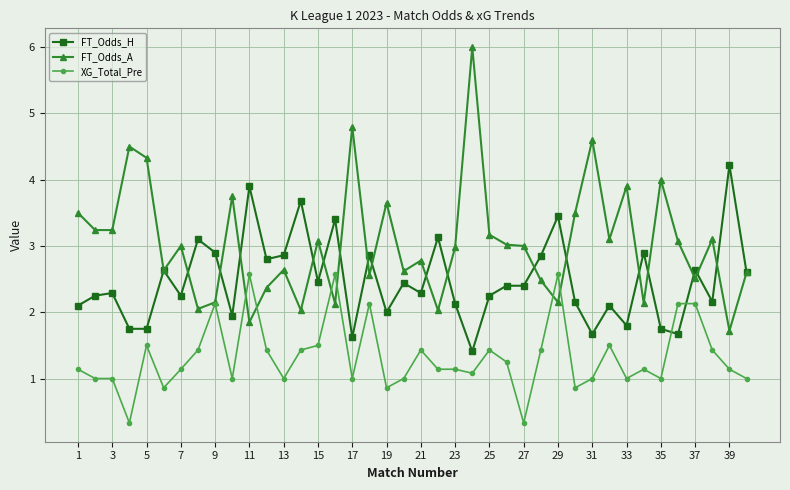

True or false: FT_Odds_H and XG_Total_Pre intersect in this chart.

True